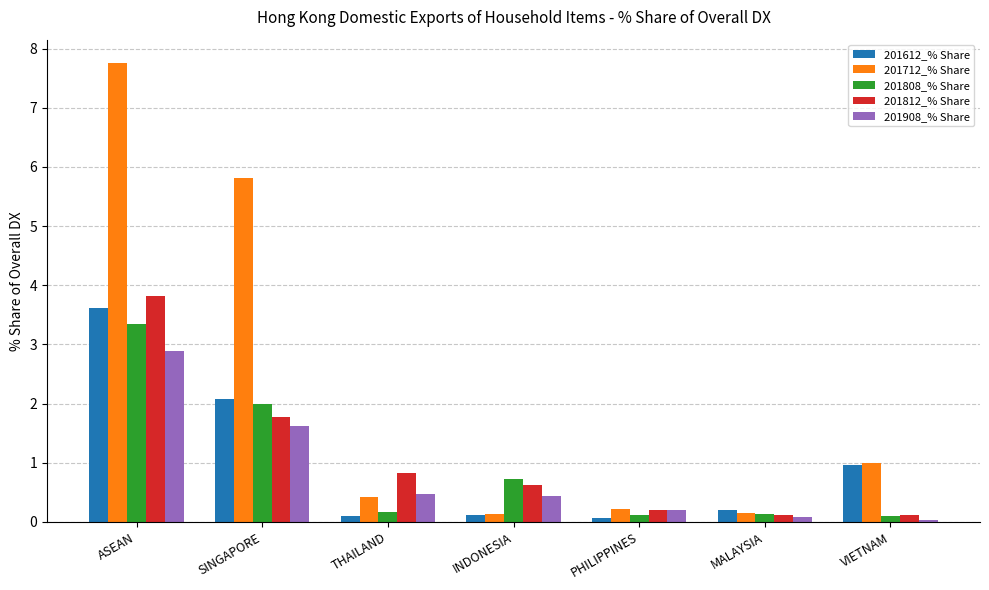

Which series changed the most between ASEAN and SINGAPORE?

201812_% Share